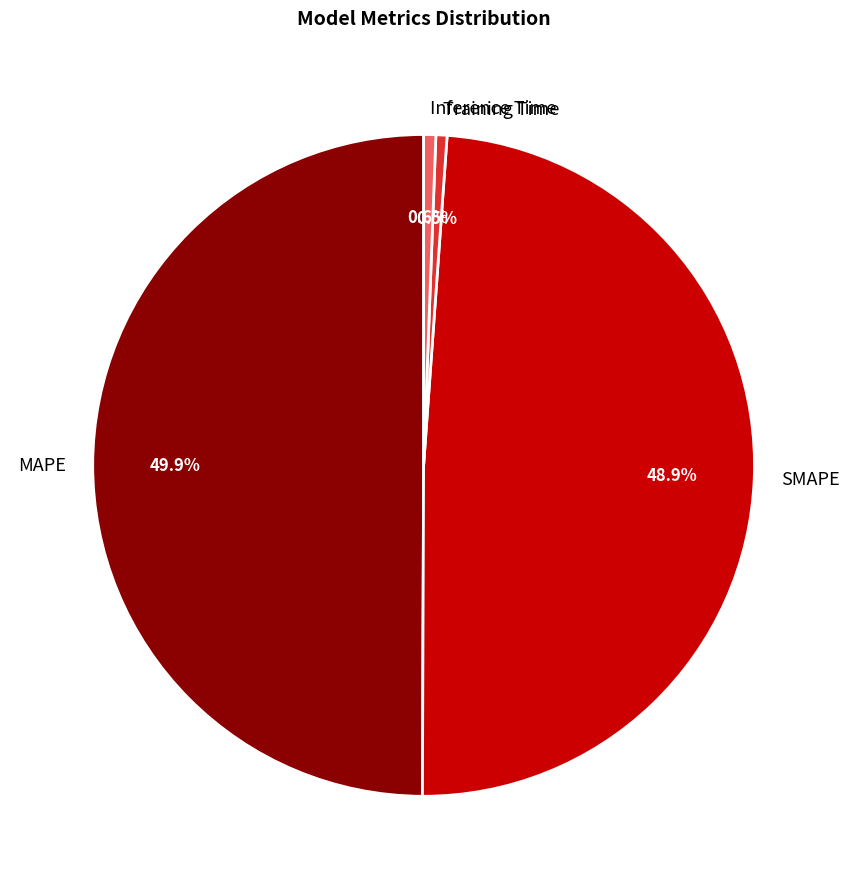

Between Inference Time and MAPE, which is larger?

MAPE